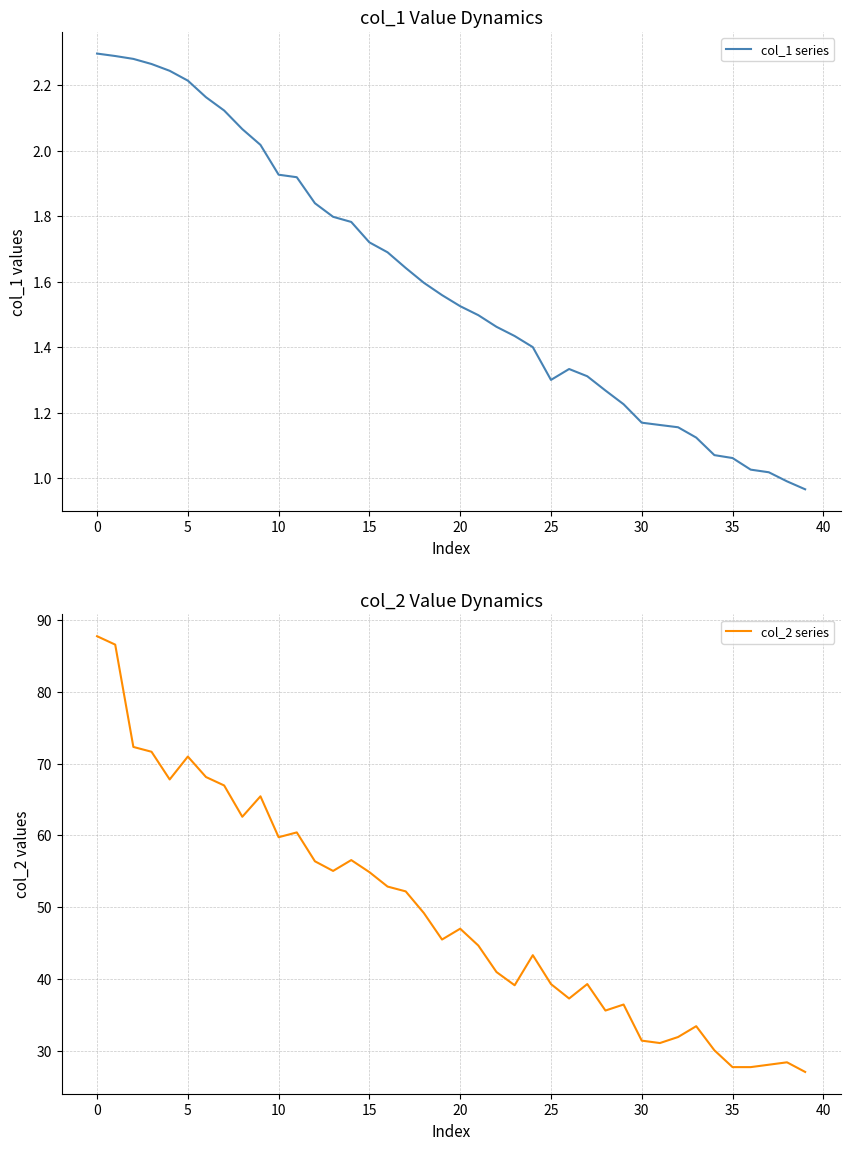

What is the highest value of the col_2 series series?

87.8